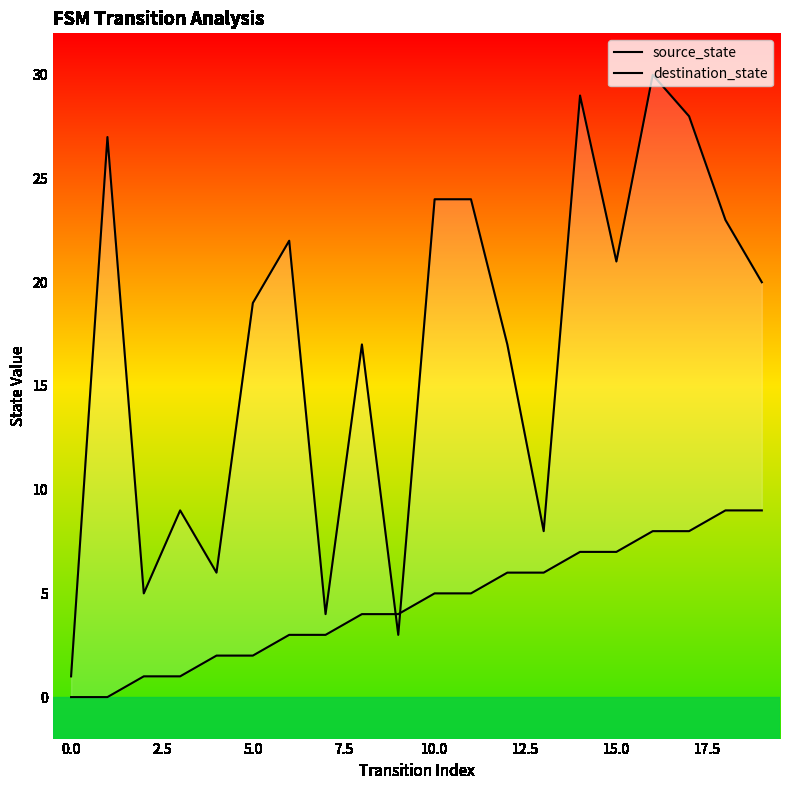

The destination_state series shows 24 at 10. True or false?

True